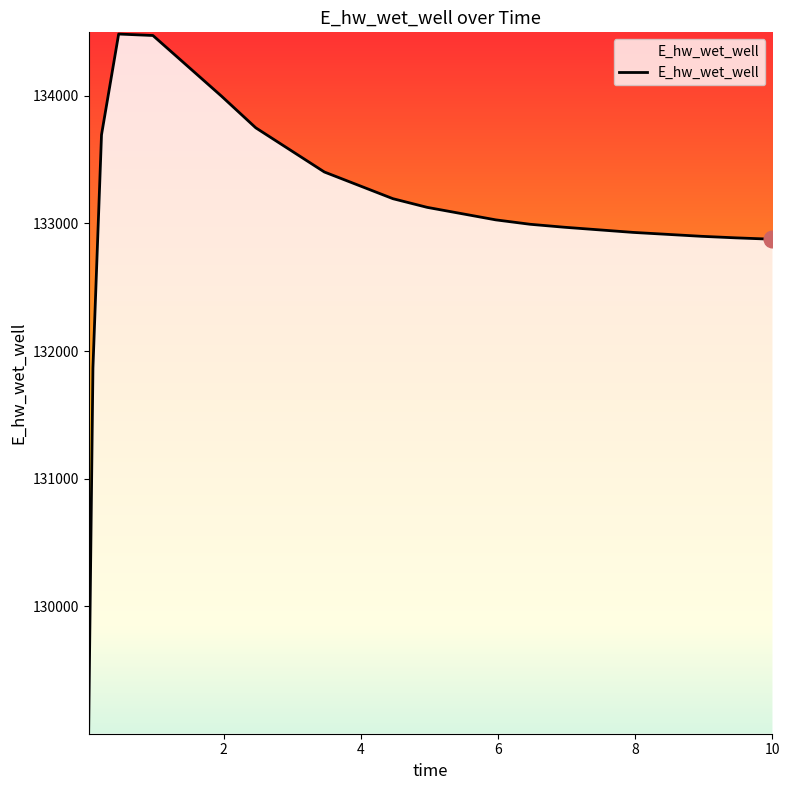

List the labels in order of value, smallest first.

0.03125, 0.09375, 10, 9.46875, 8.96875, 7.96875, 6.96875, 6.46875, 5.96875, 4.96875, 4.46875, 3.46875, 0.21875, 2.46875, 1.96875, 0.96875, 0.46875